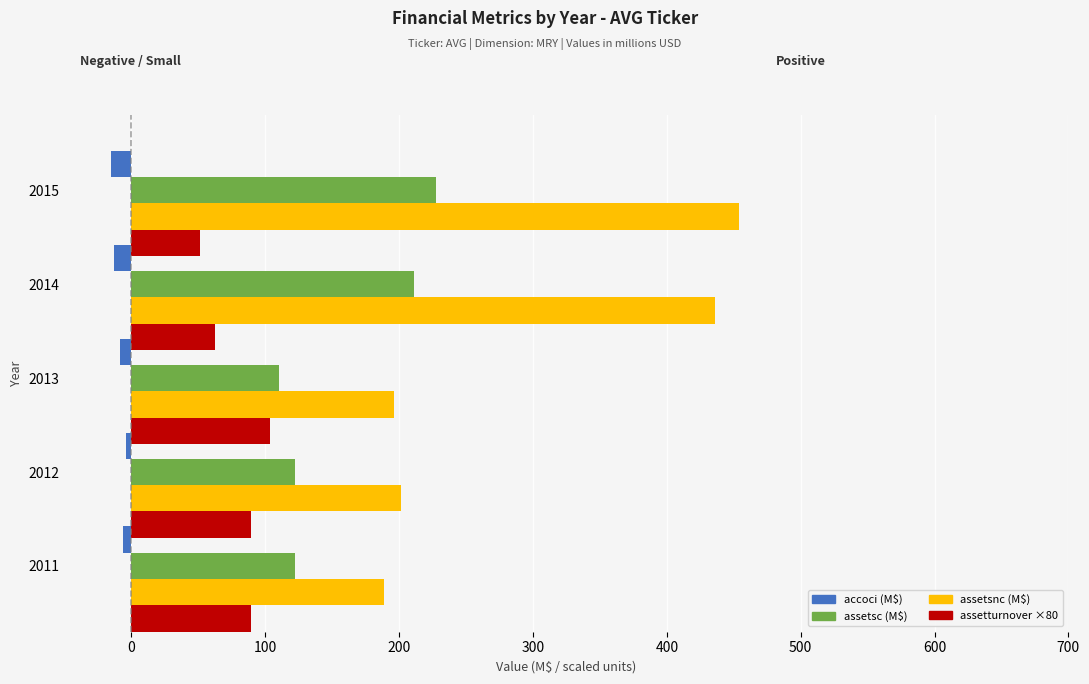

How many values in the assetturnover ×80 series are below 89?

2